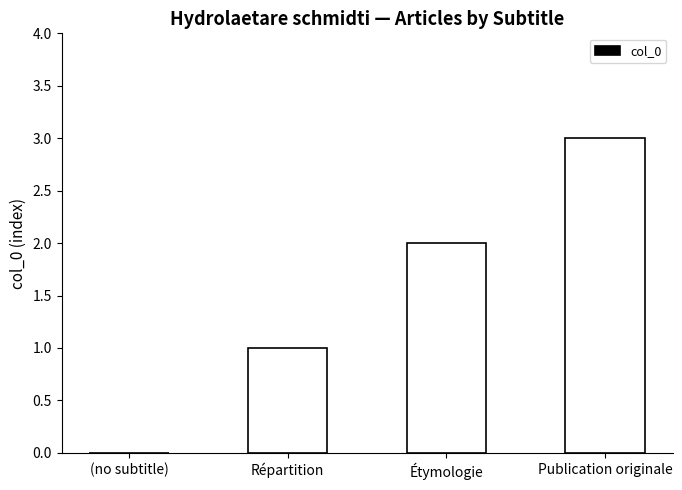

What is the greatest value displayed?

3